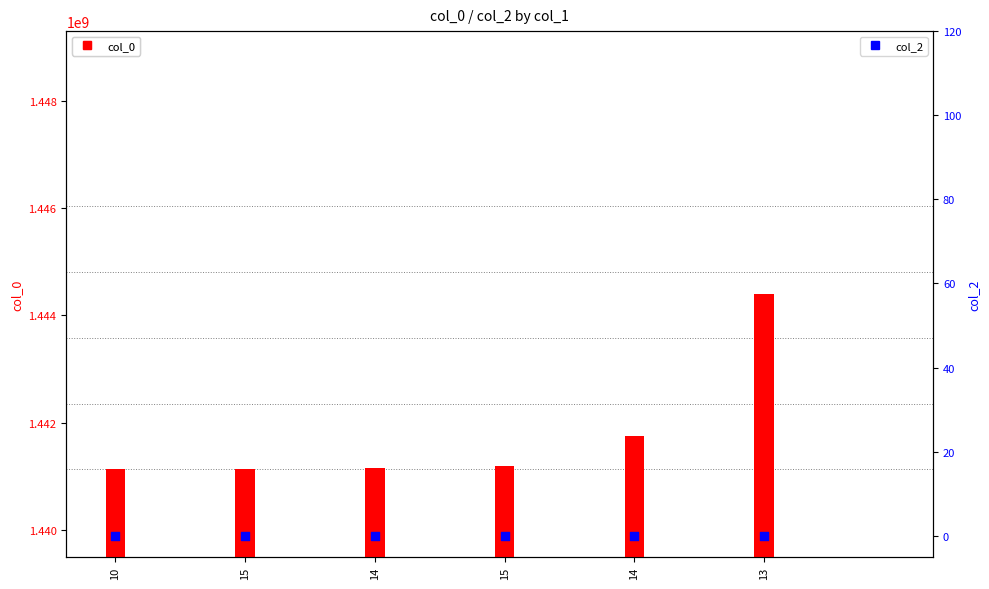

At which category is the sum across all series the highest?

13